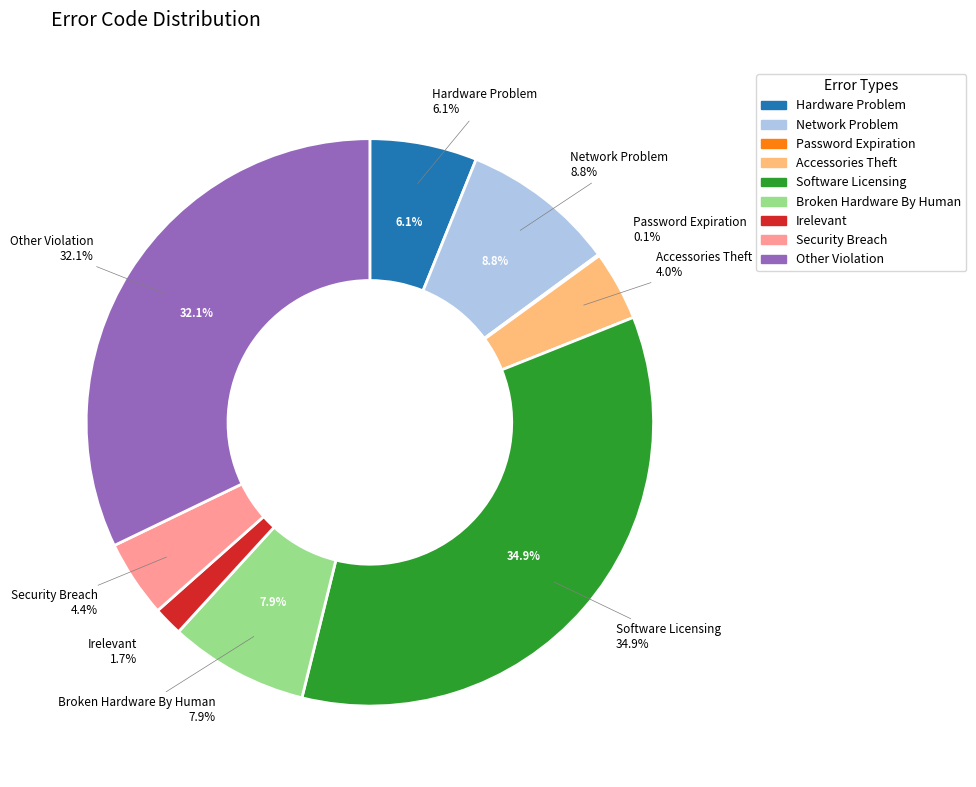

To the nearest percent, what portion does Broken Hardware By Human represent?

8%